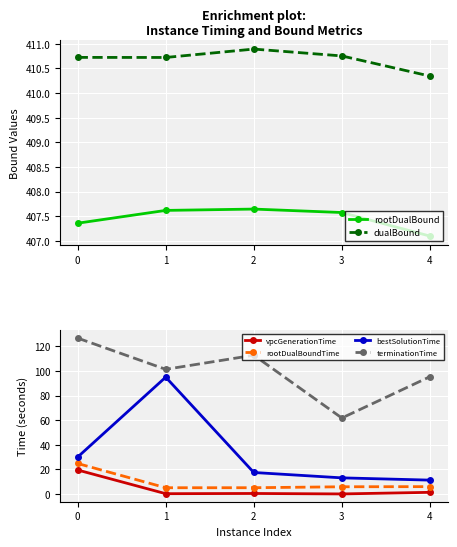

How many lines are shown in the chart?

6